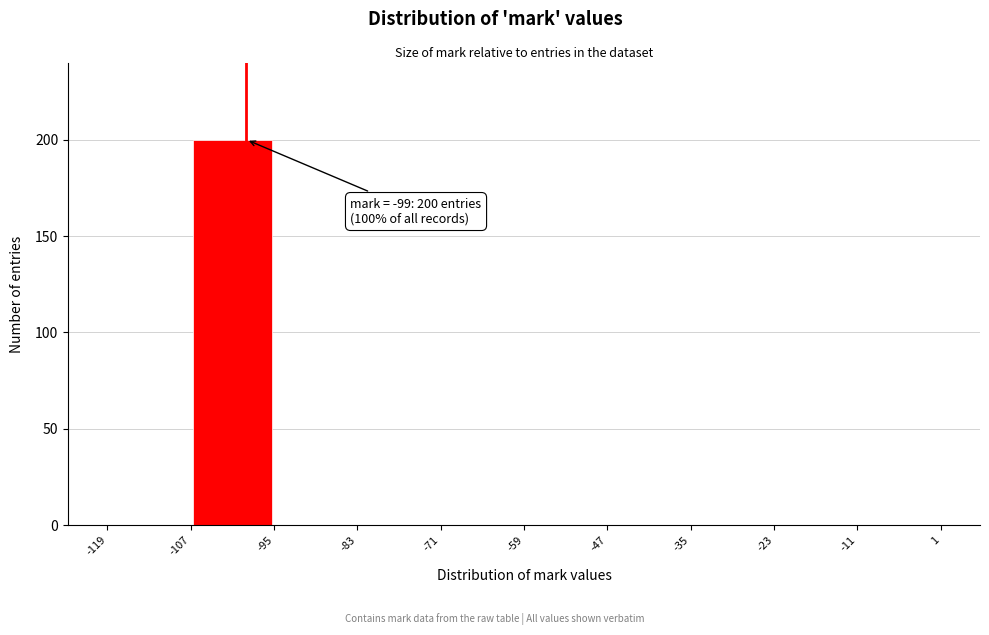

Over which range of the x-axis is the bar tallest?

-107 to -95